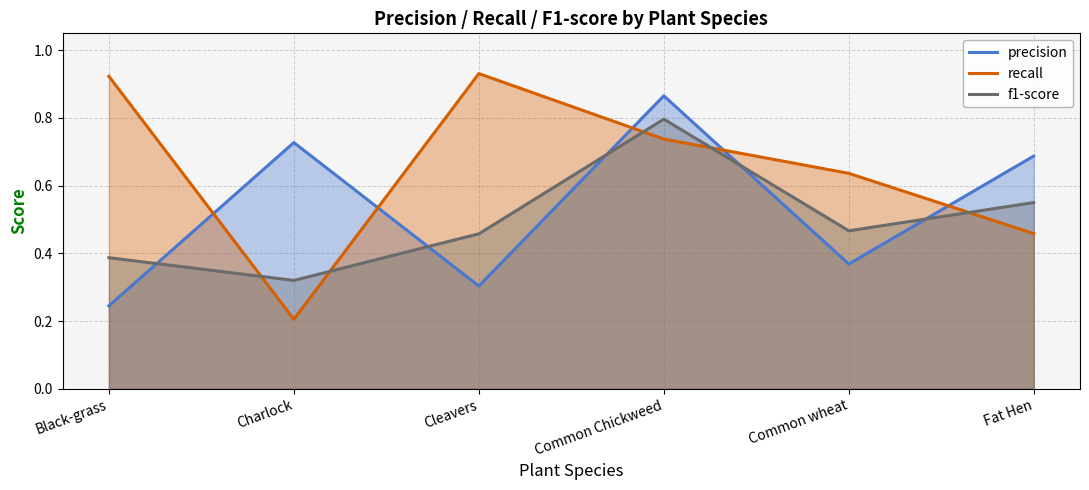

How many intersections are there between recall and precision?

5